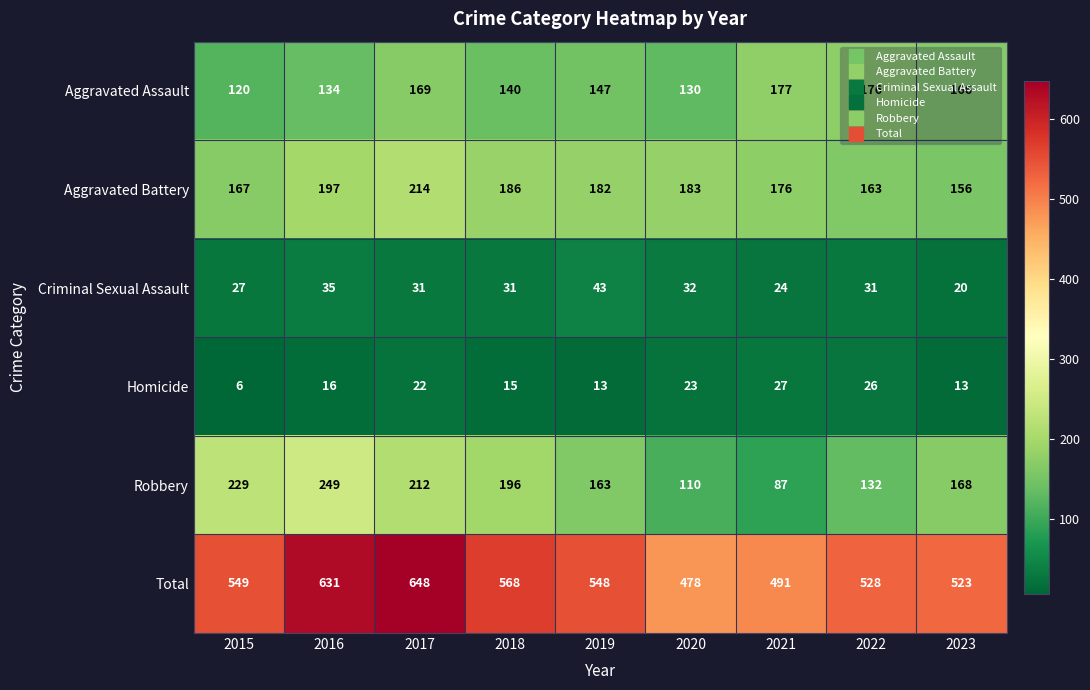

At 2021, list the series in order from largest to smallest.

Total, Aggravated Assault, Aggravated Battery, Robbery, Homicide, Criminal Sexual Assault